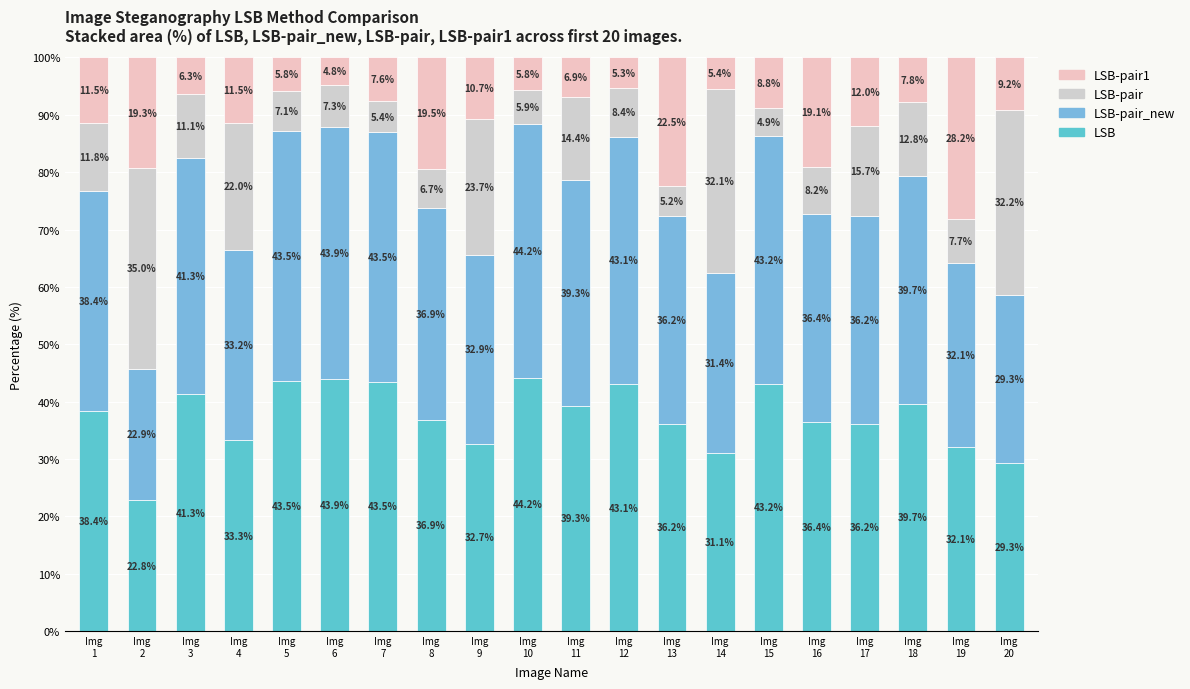

How many values in the LSB series are below 38?

10